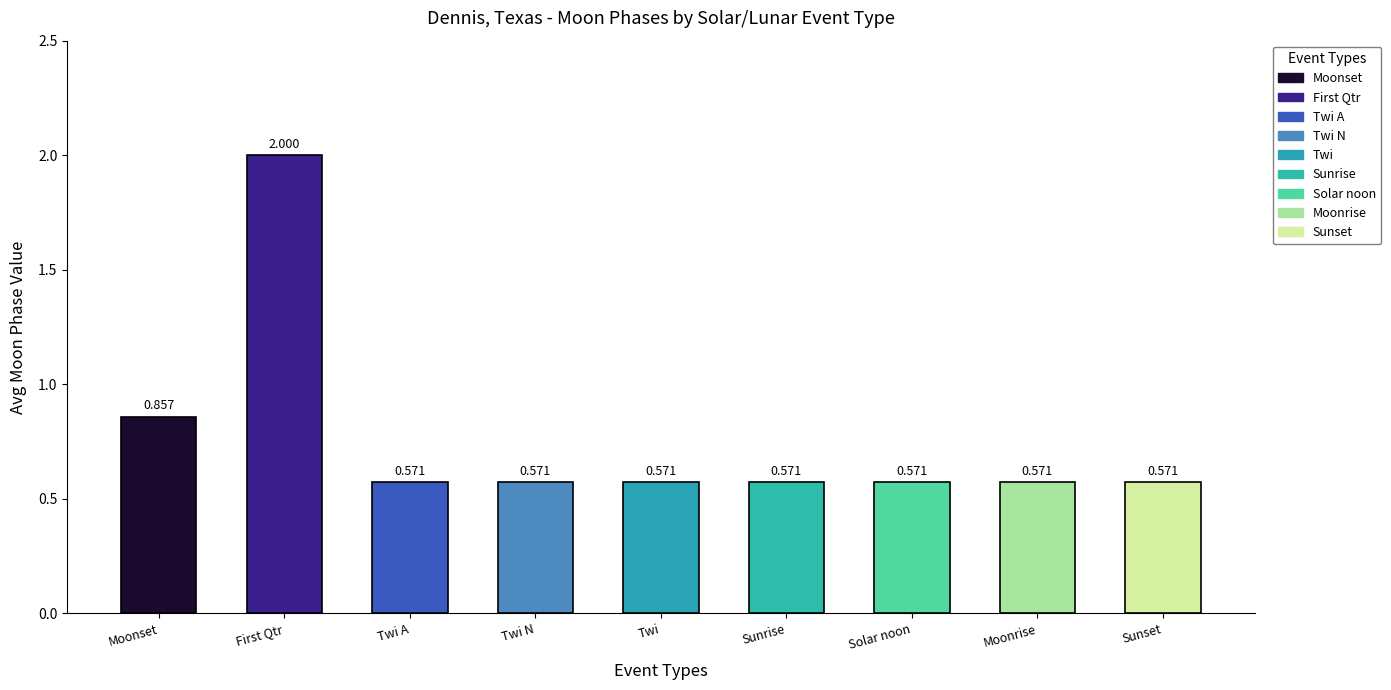

At which category does the chart reach its peak across all series?

First Qtr